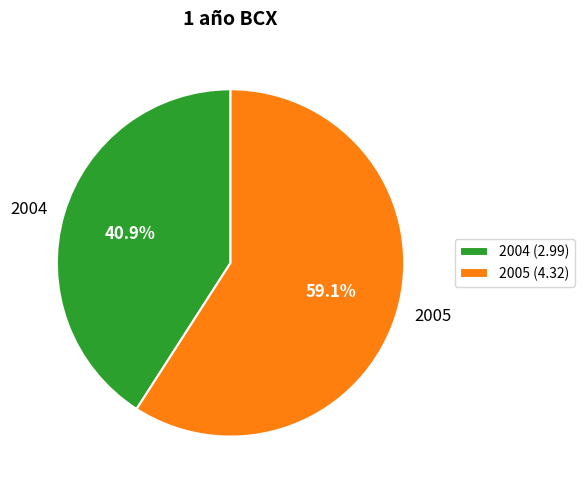

What is the largest slice in the pie chart?

2005